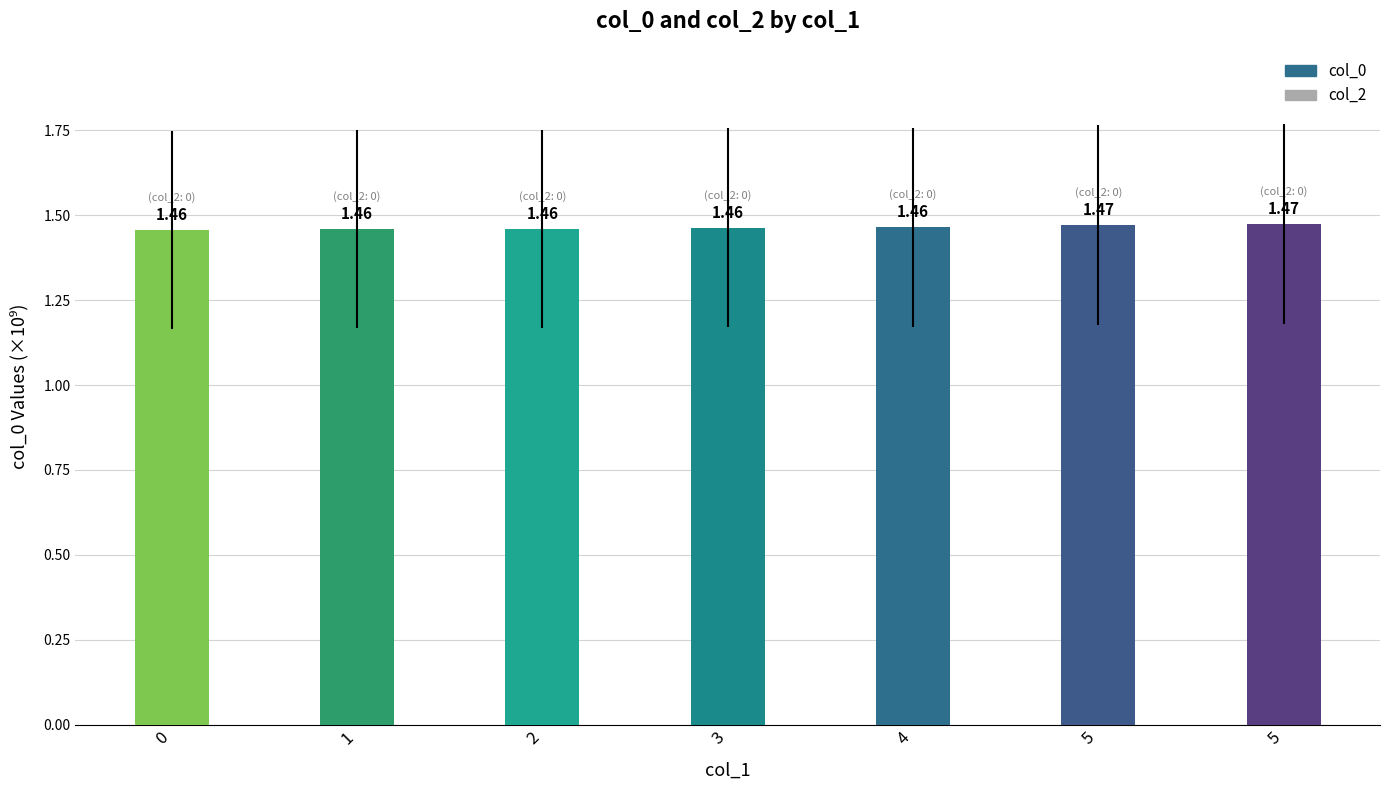

Which label corresponds to the largest value in the chart?

5